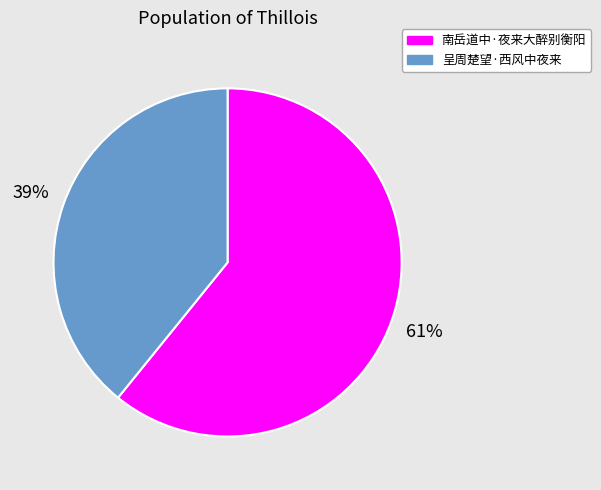

What percentage is the 呈周楚望·西风中夜来 slice, to the nearest percent?

39%